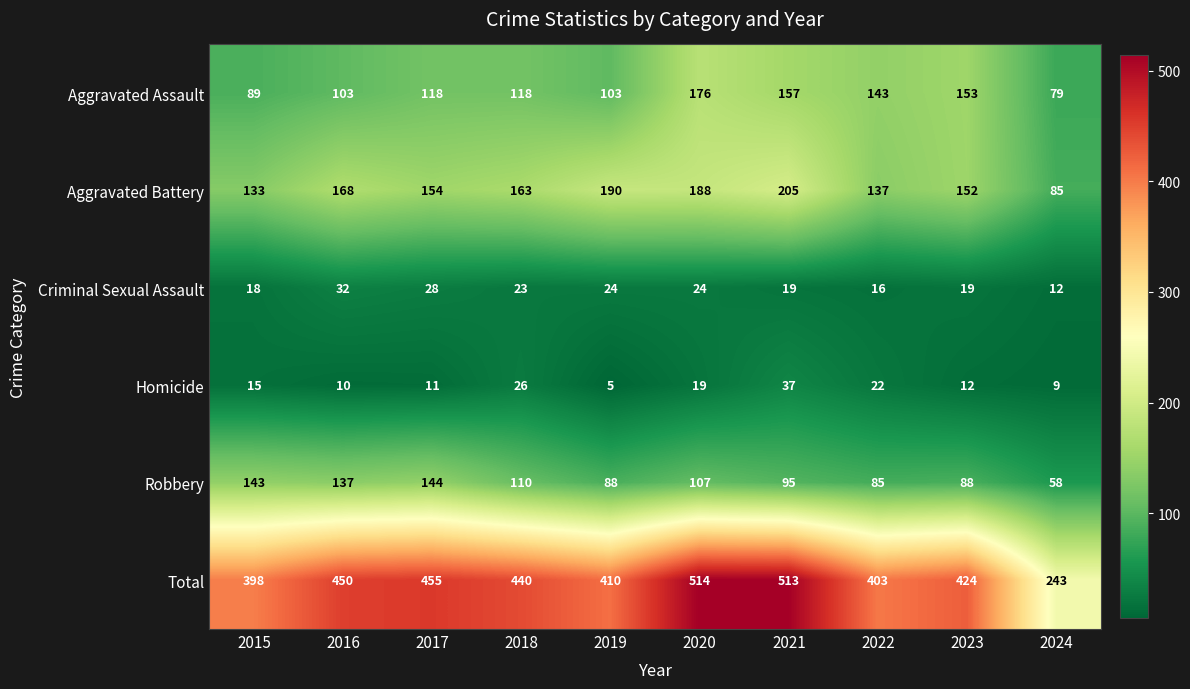

What is the difference between the maximum and minimum values in the Homicide series?

32